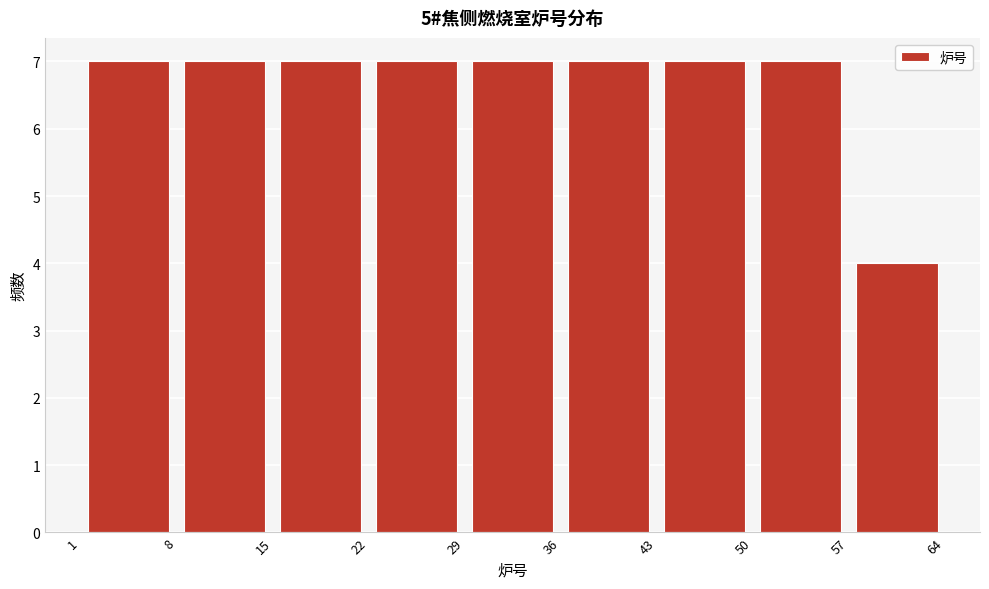

How tall is the bar that spans 8 to 15 on the x-axis? The values are not printed on the chart, so give them approximately, as read against the axis.

7